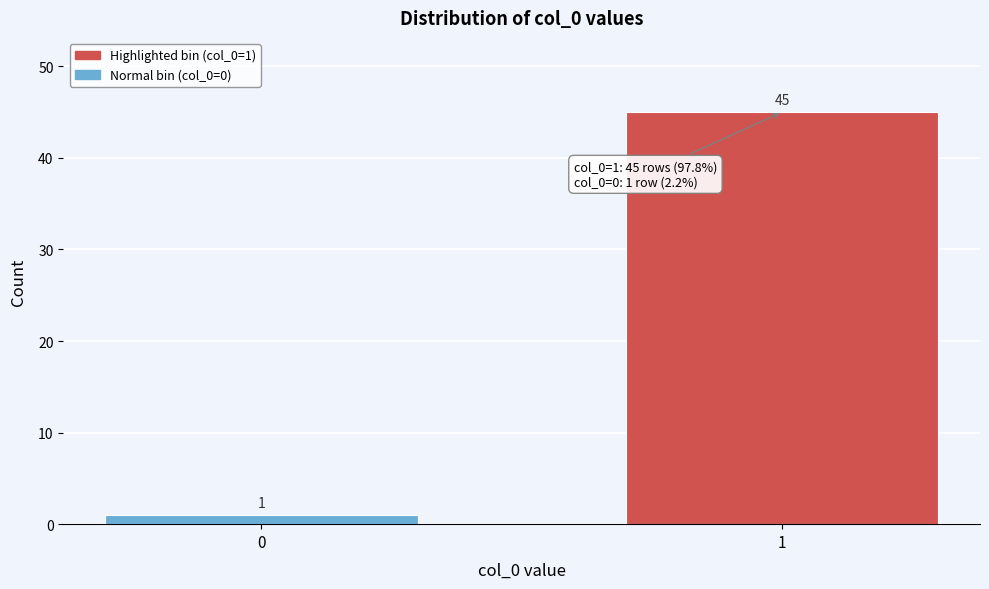

Reading left to right, transcribe all the data shown in this chart.

0=1	1=45